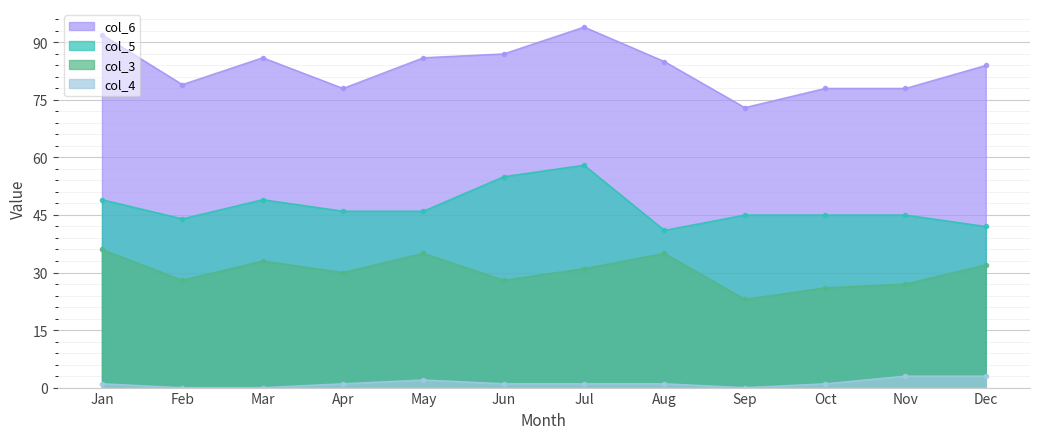

Between Jun and Sep, which series saw the biggest shift?

col_6